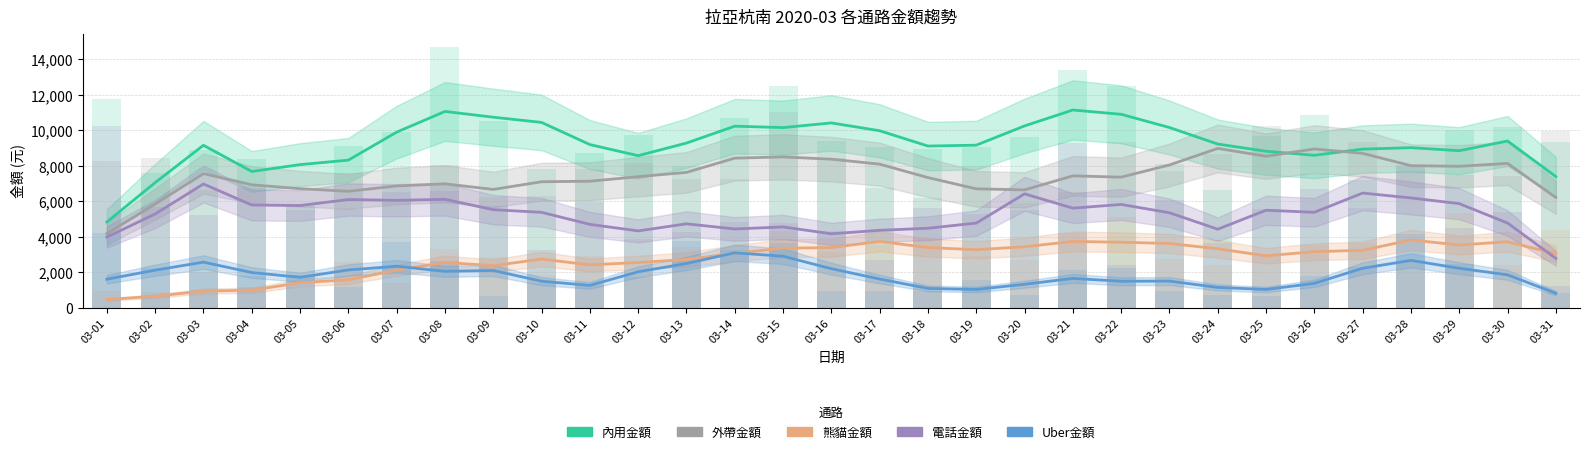

What are all the series names shown in the legend?

內用金額, 外帶金額, 熊貓金額, 電話金額, Uber金額